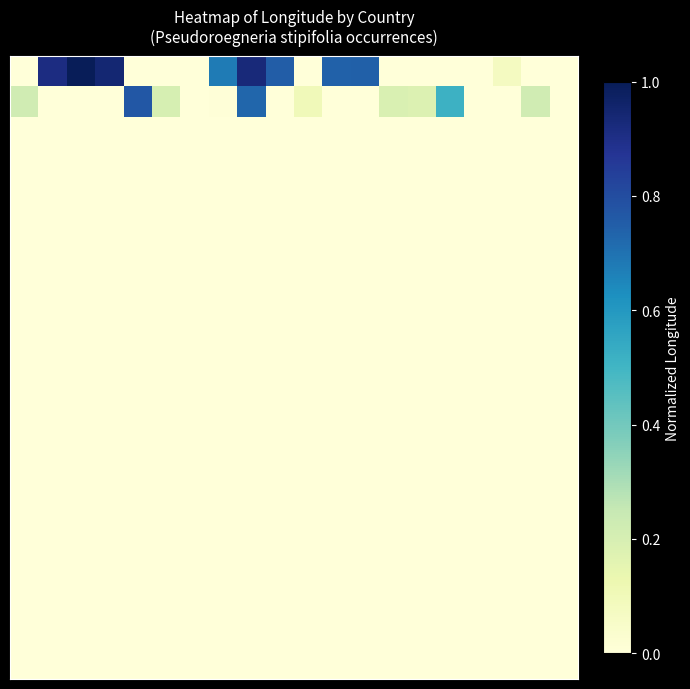

How many data points does each series have?

20